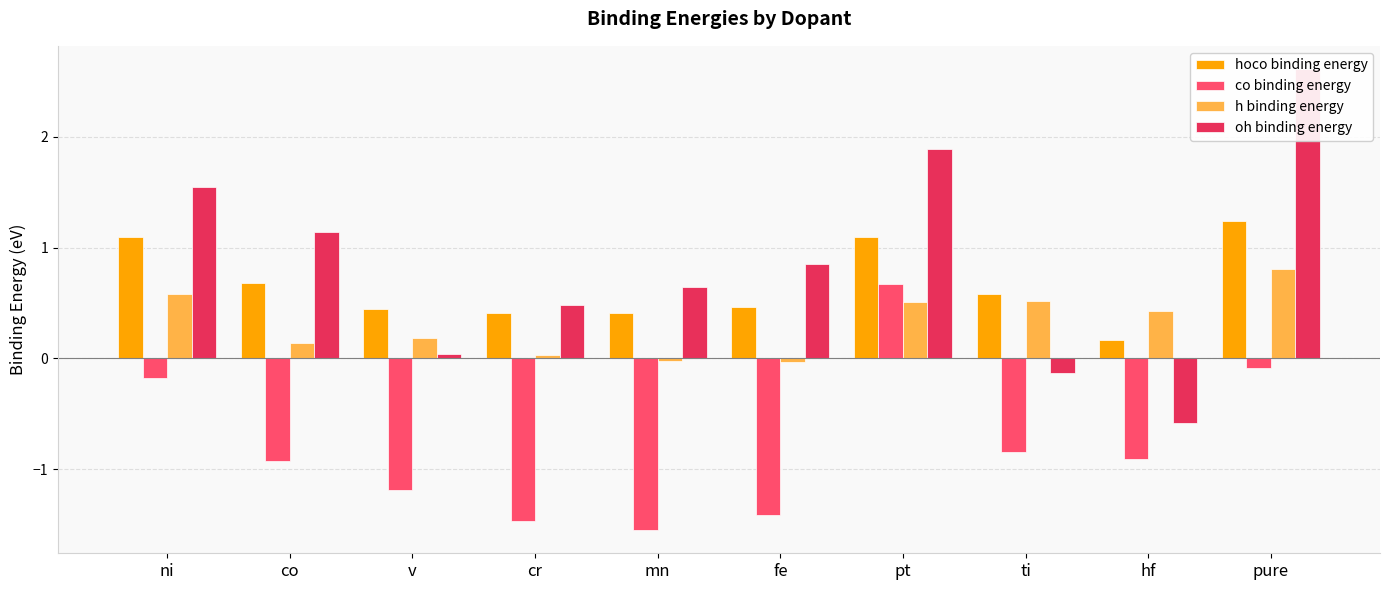

At which category is the sum across all series the highest?

pure